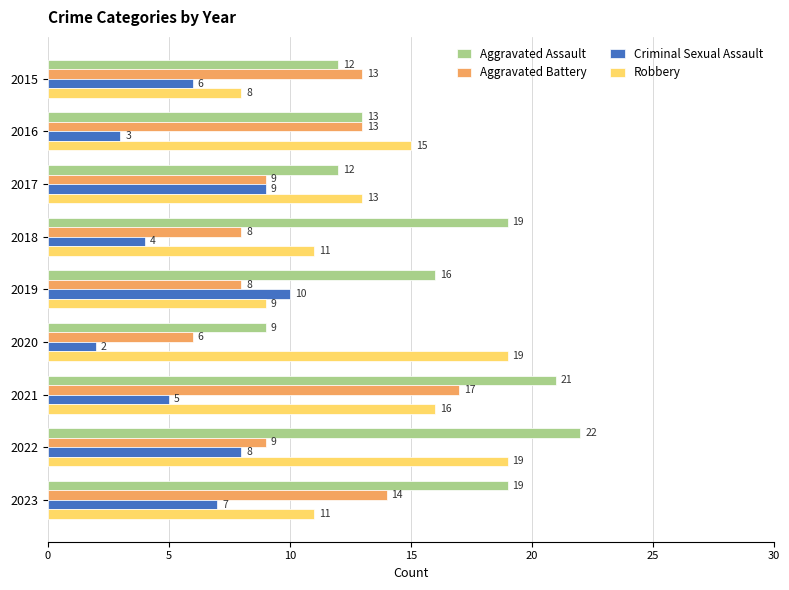

The value of Aggravated Battery at 2019 is 13. True or false?

False